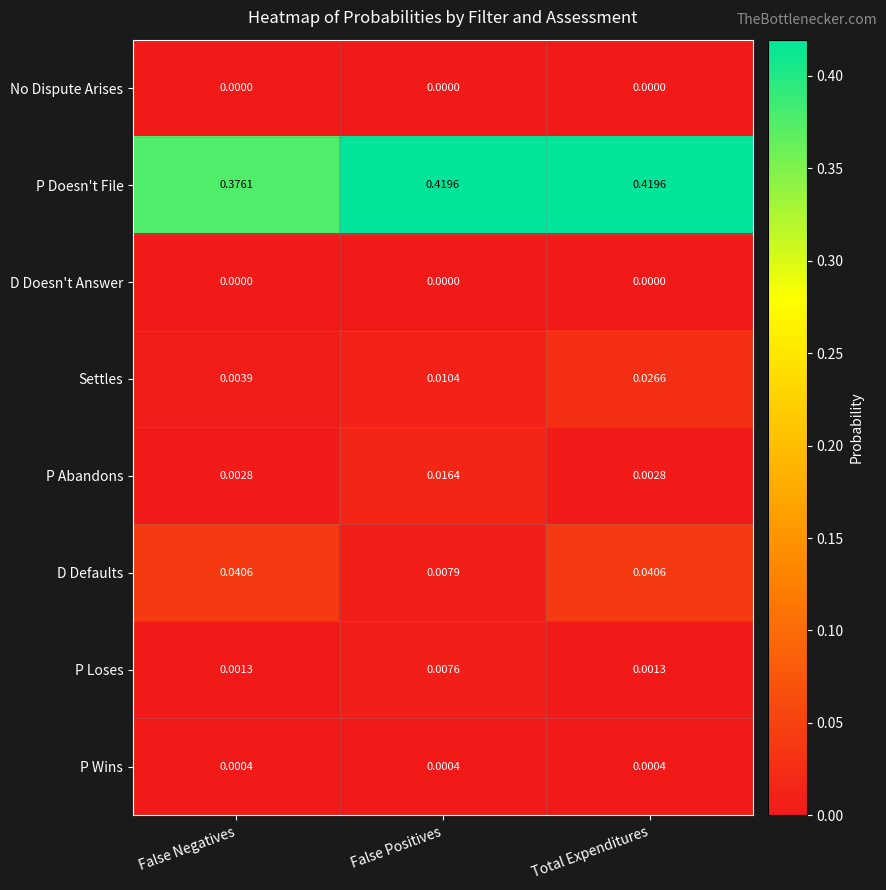

Which series changed the most between False Negatives and Total Expenditures?

P Doesn't File